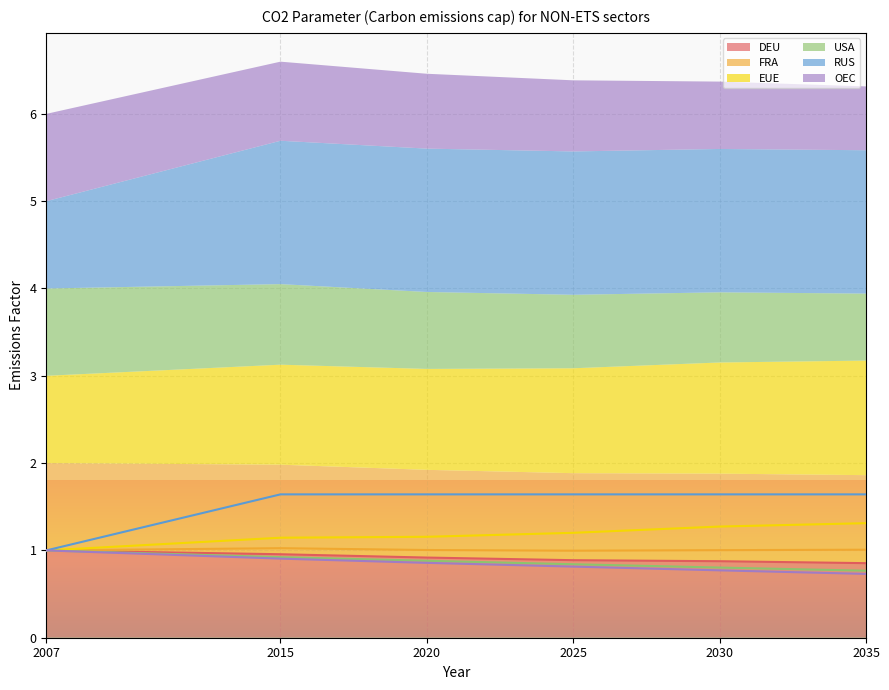

How many categories are shown in the chart?

6